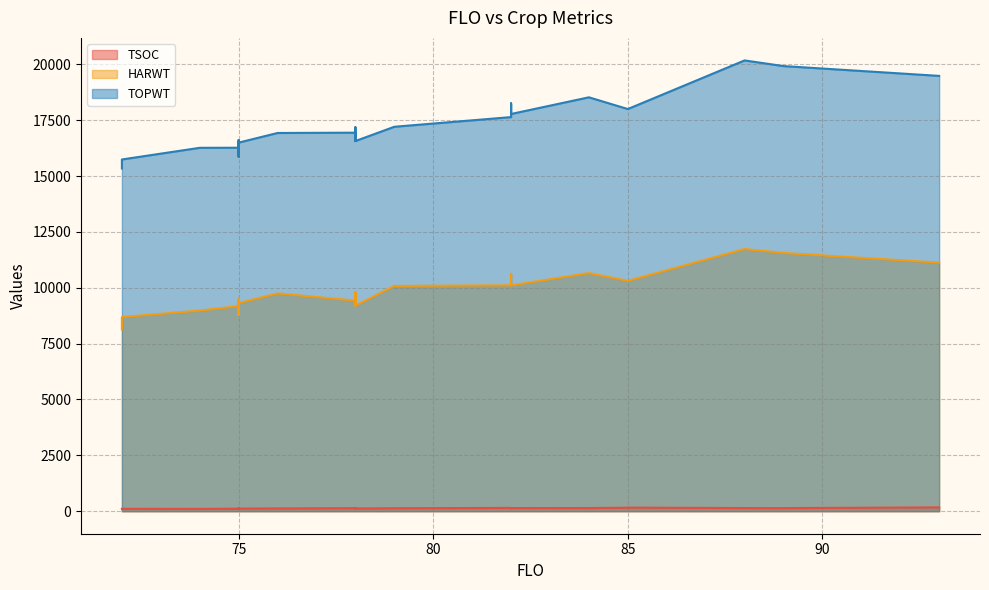

At which category does TSOC reach its first local peak?

78